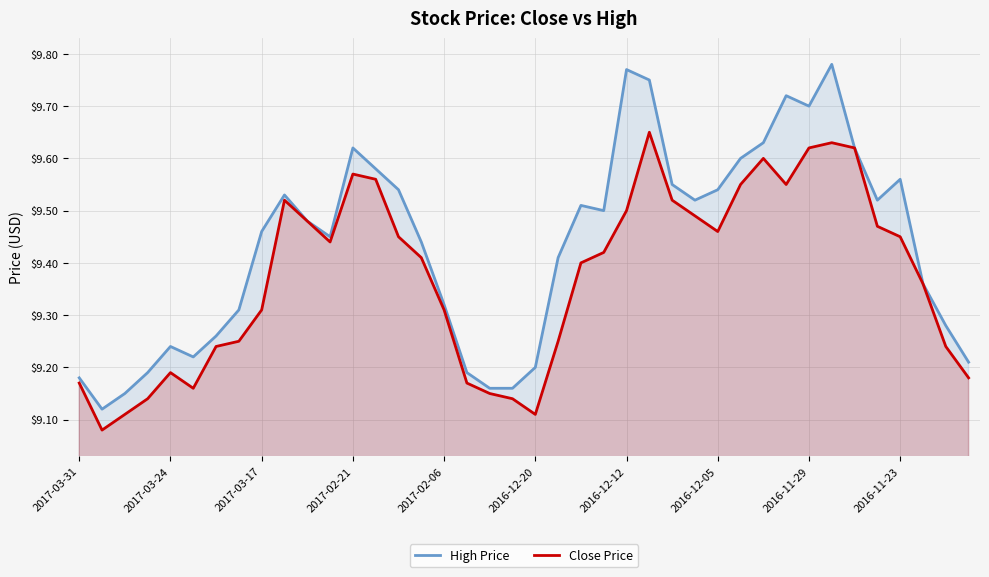

List the series in order of their peak value, highest first.

High Price, Close Price